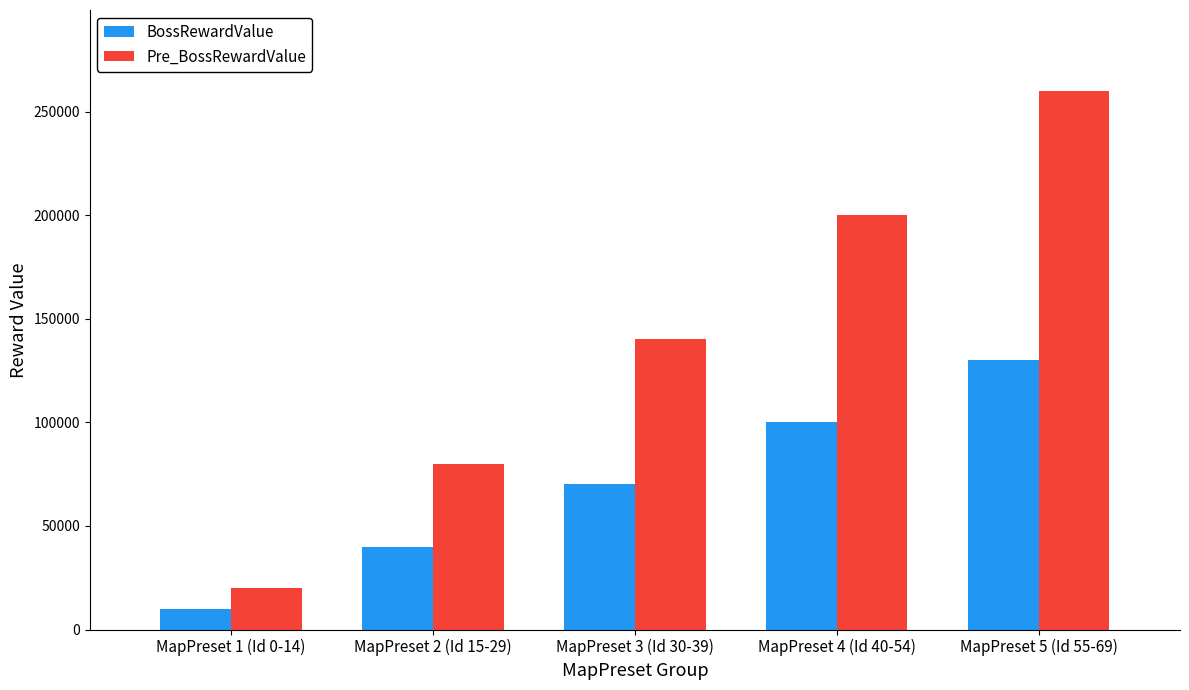

Is it true that Pre_BossRewardValue equals 125438 at MapPreset 2 (Id 15-29)?

False